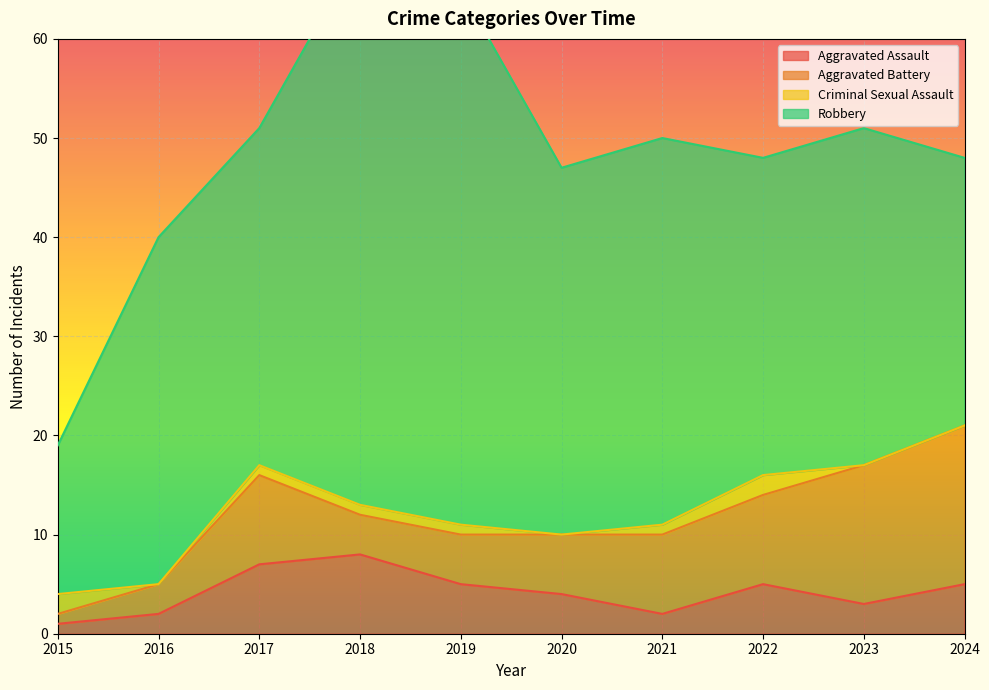

True or false: Aggravated Assault and Robbery cross at least once.

False